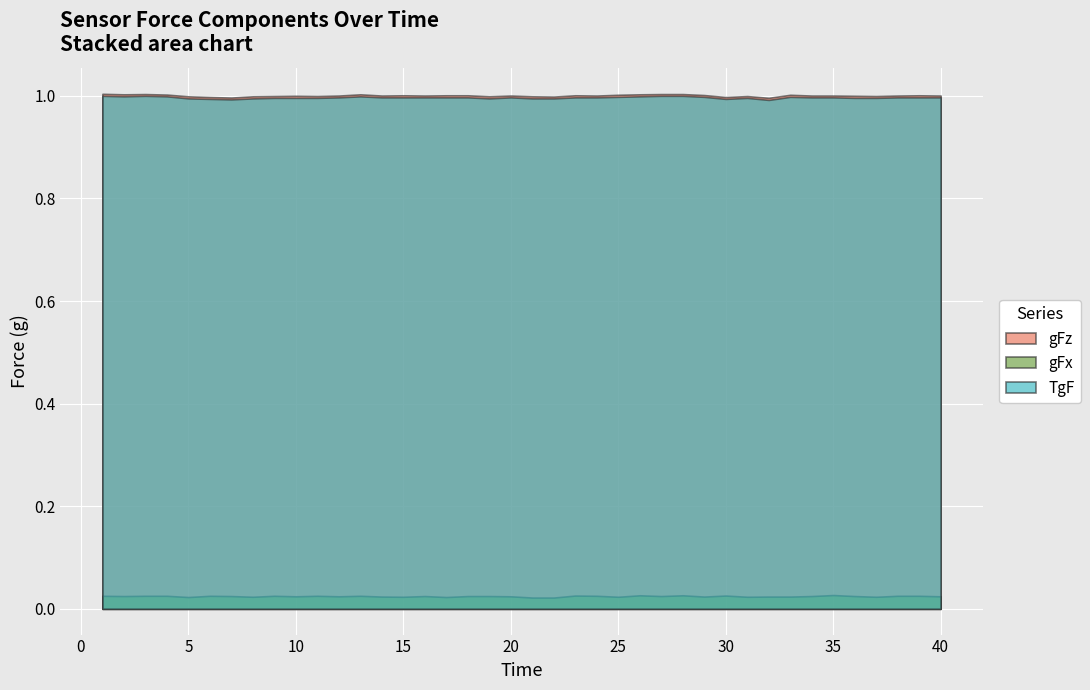

True or false: gFz and TgF intersect in this chart.

False